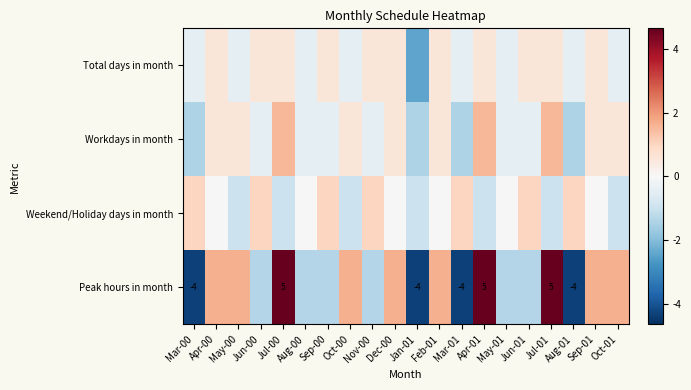

What is the minimum value shown in the chart?

-4.3